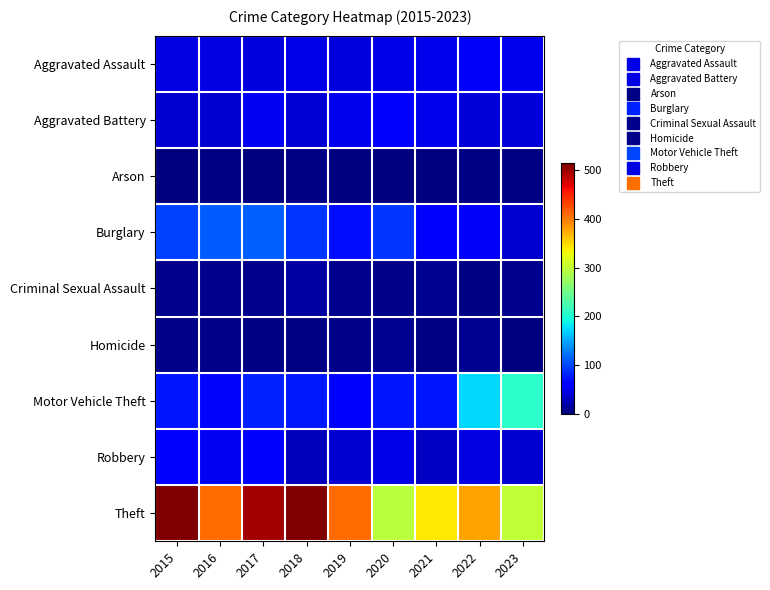

Count the number of data series in this chart.

9